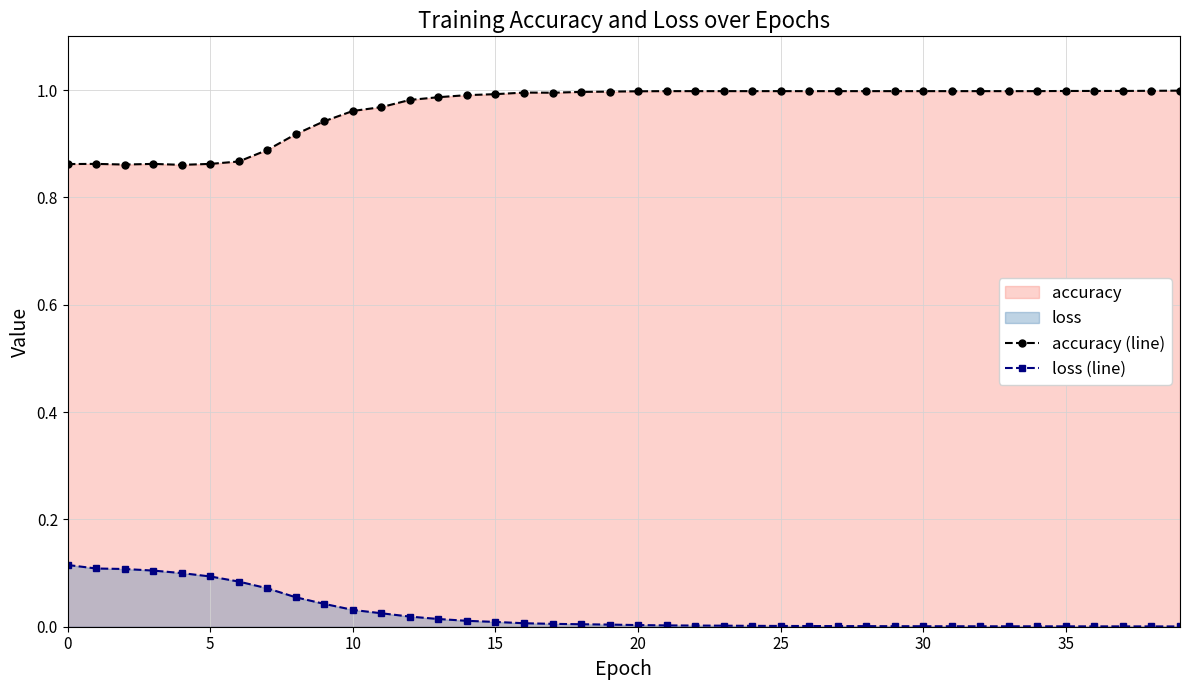

How many interior local peaks does the accuracy (line) series have?

3